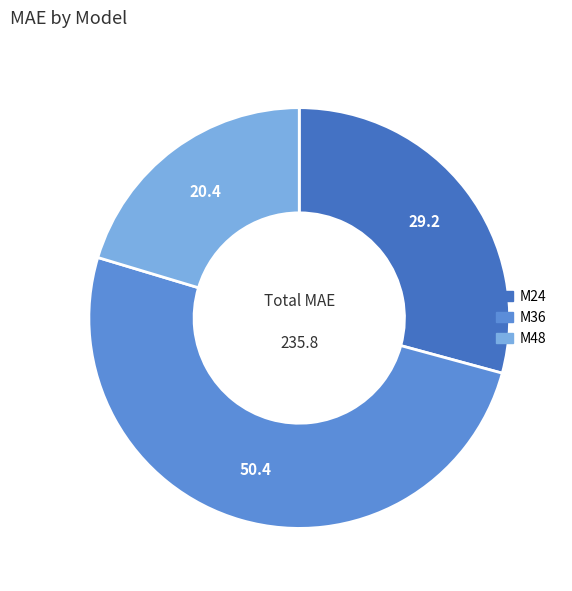

How many slices are in this pie chart?

3